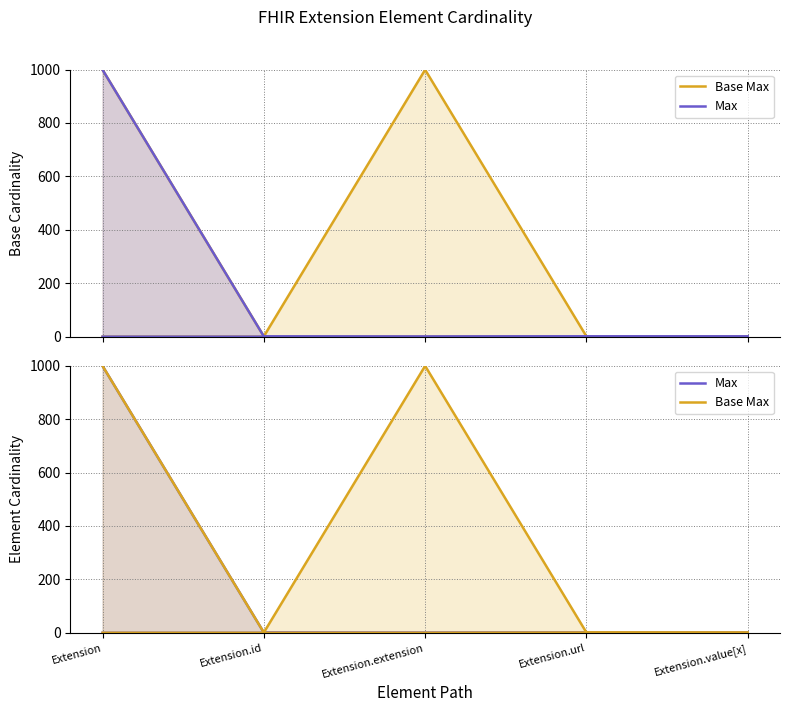

How many data points in Max are less than 1?

1